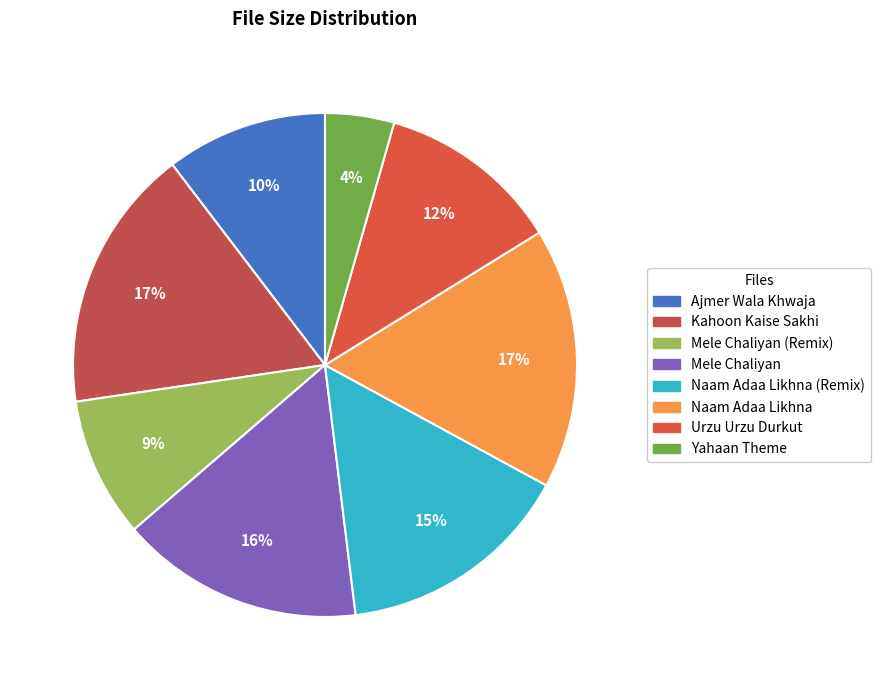

To the nearest percent, what is the average slice percentage?

12%